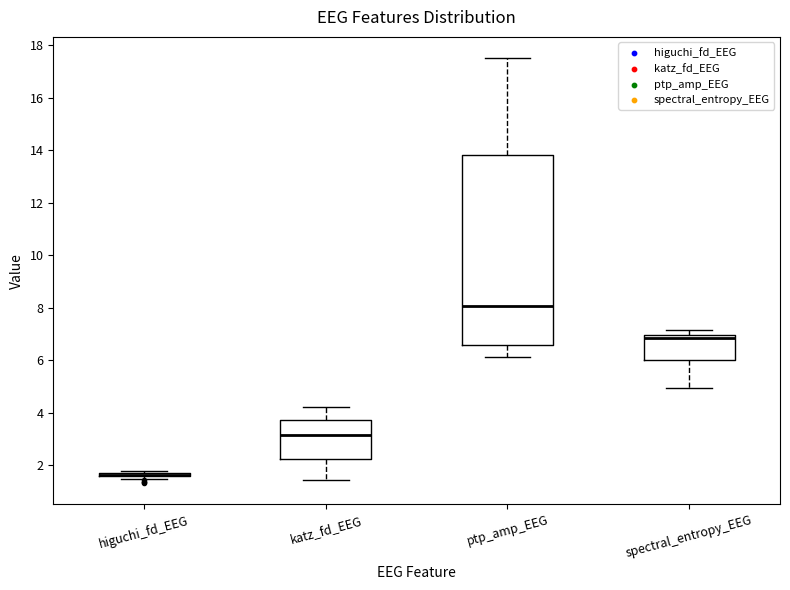

Reading left to right, transcribe this box plot: for each box, give where its median line is, the range the box spans, and where its two whiskers end, as read against the y-axis. The values are not printed on the chart, so give them approximately, as read against the axis.

higuchi_fd_EEG: box collapsed to a line at 1.6, whiskers 1.4 to 1.8
katz_fd_EEG: median 3.2, box 2.2 to 3.8, whiskers 1.4 to 4.2
ptp_amp_EEG: median 8.0, box 6.6 to 13.8, whiskers 6.2 to 17.6
spectral_entropy_EEG: median 6.8, box 6.0 to 7.0, whiskers 5.0 to 7.2